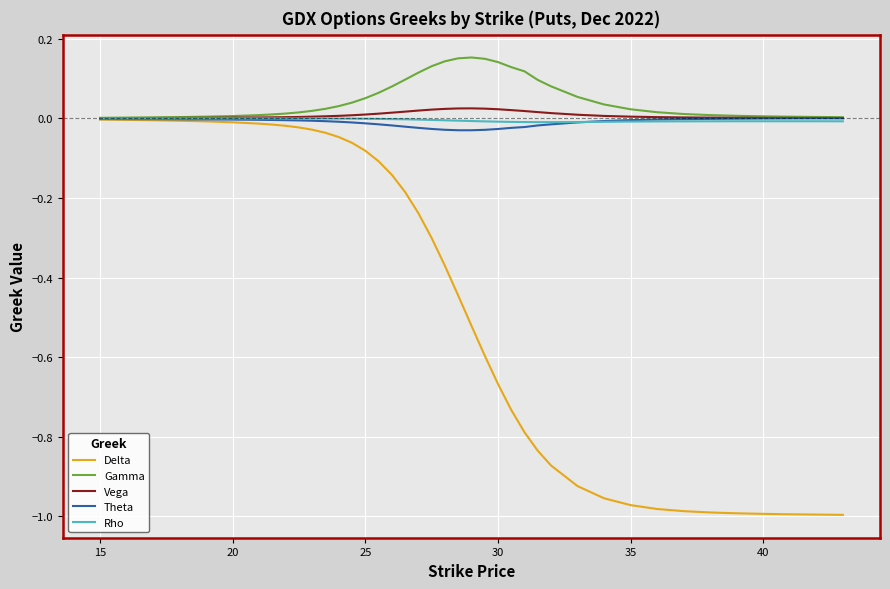

Which series has the widest spread of values?

Delta